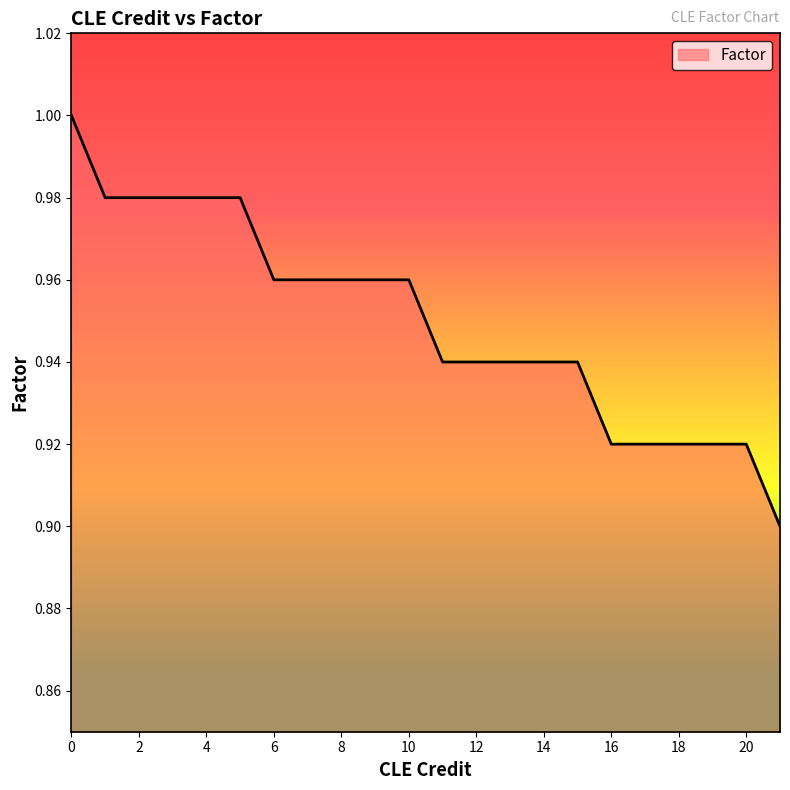

How many categories are shown in the chart?

22